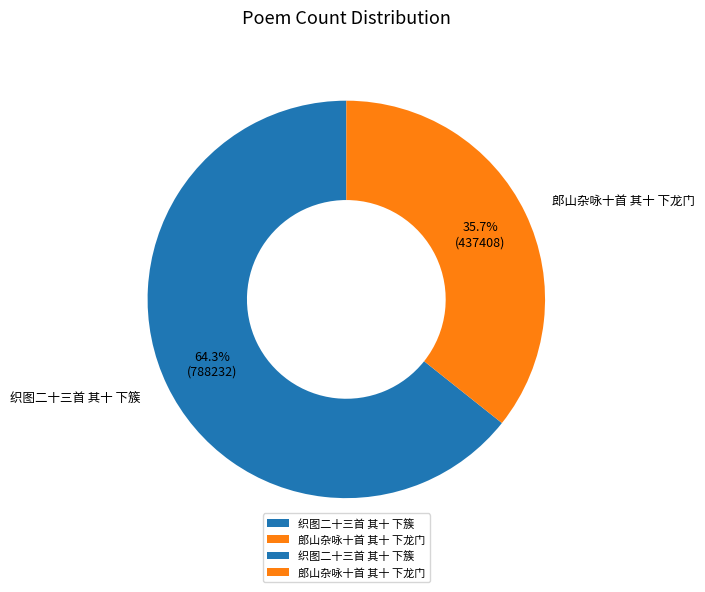

How much of the chart is everything except 织图二十三首 其十 下簇?

35.7%